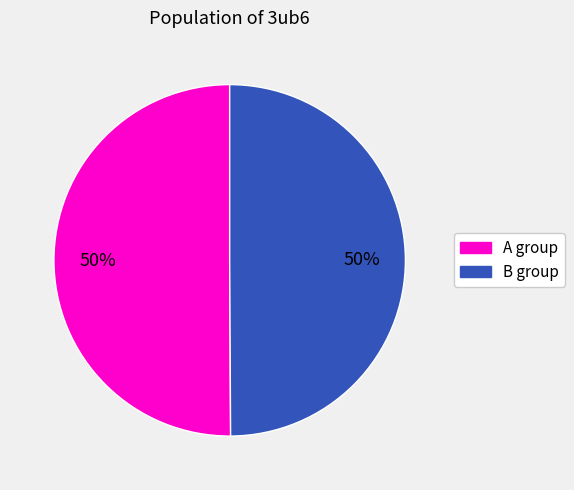

To the nearest percent, what is the average slice percentage?

50%